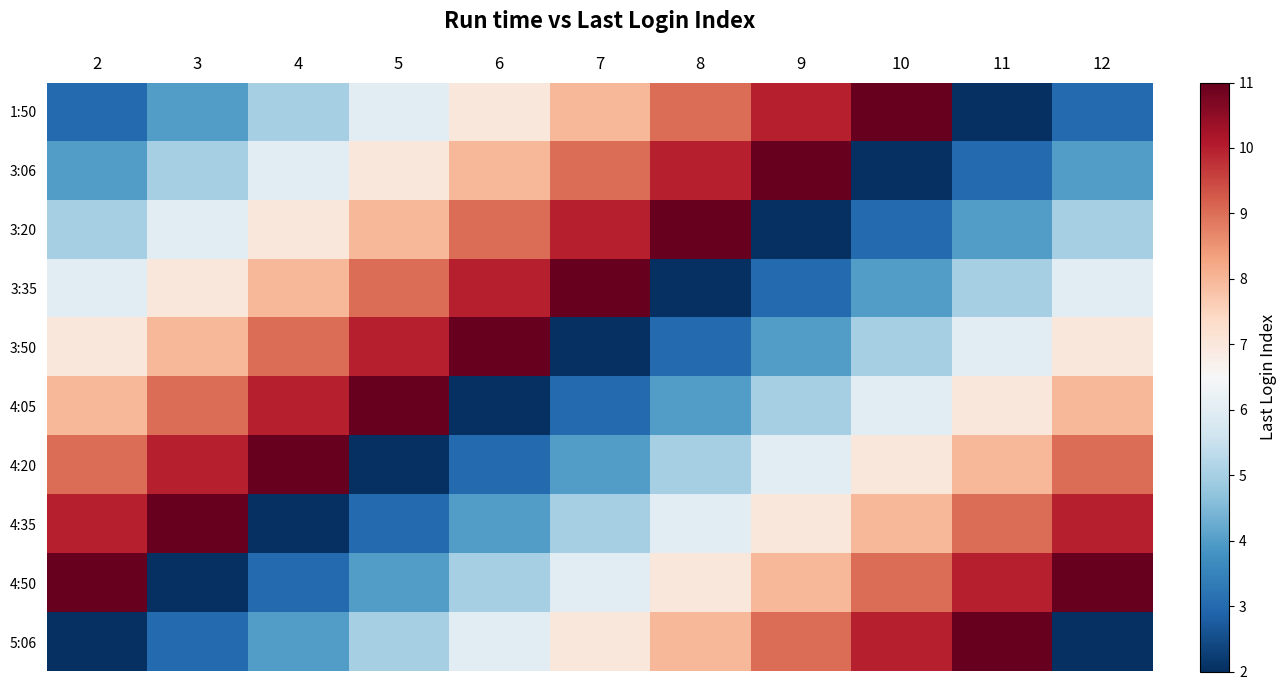

Between 3 and 7, which is larger?

7